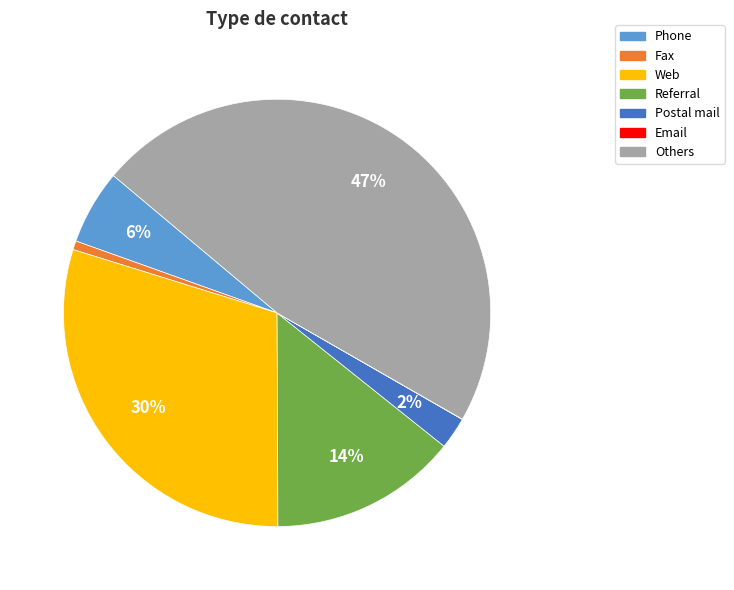

To the nearest percent, what is the combined percentage of Web and Referral?

44%